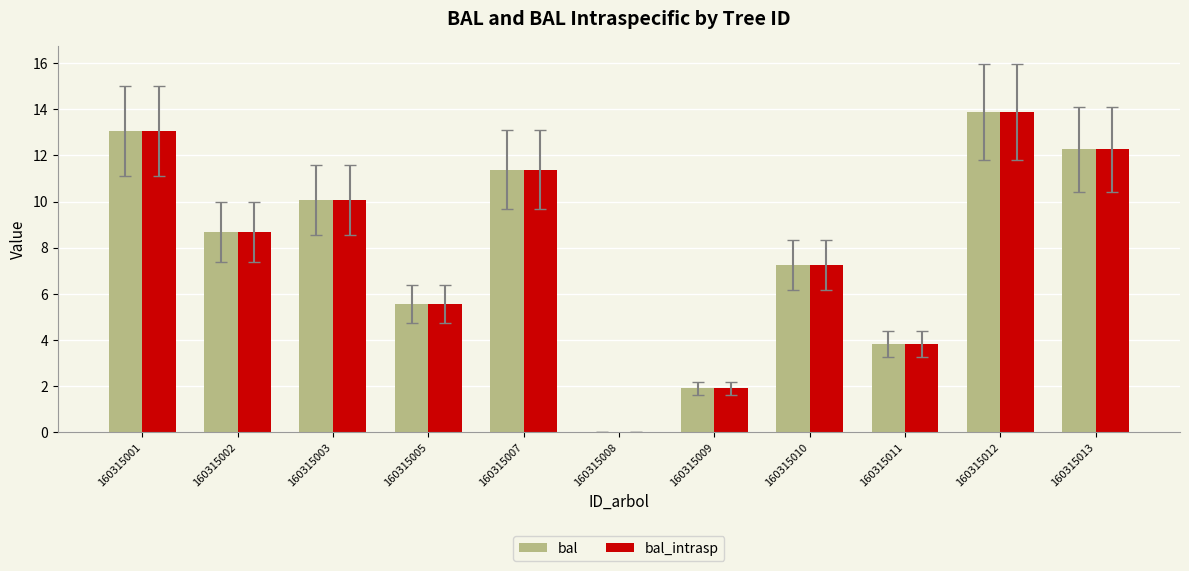

Where does the bal series first go above 8?

160315001